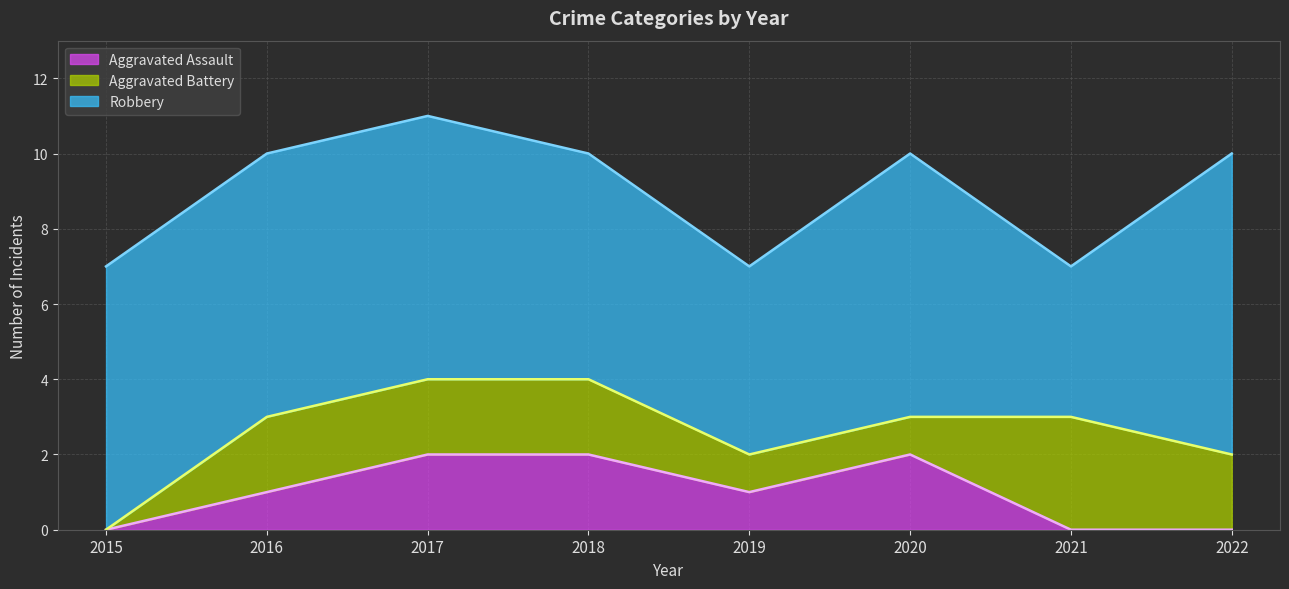

What is the average value of the Aggravated Battery series?

2